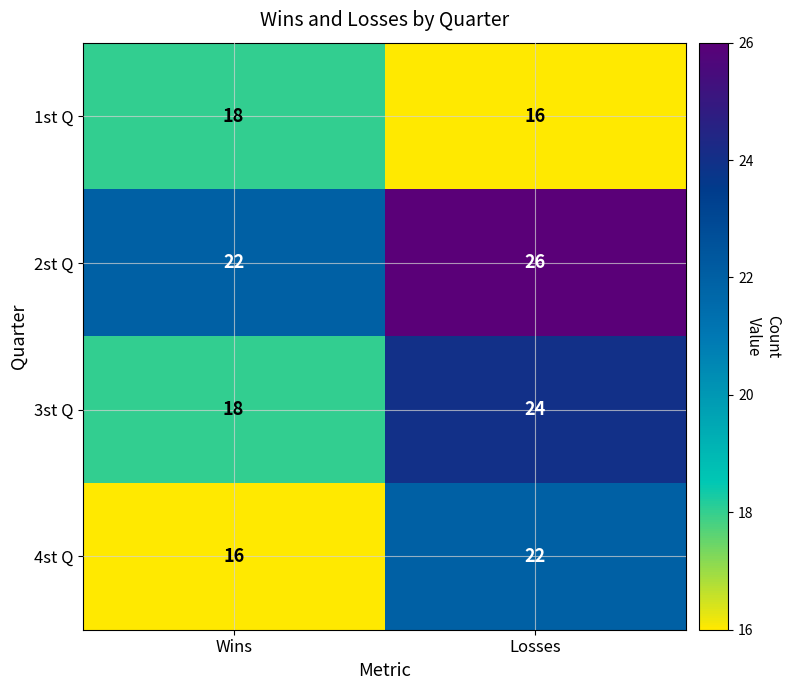

True or false: 4st Q has a value of 24 at Wins.

False